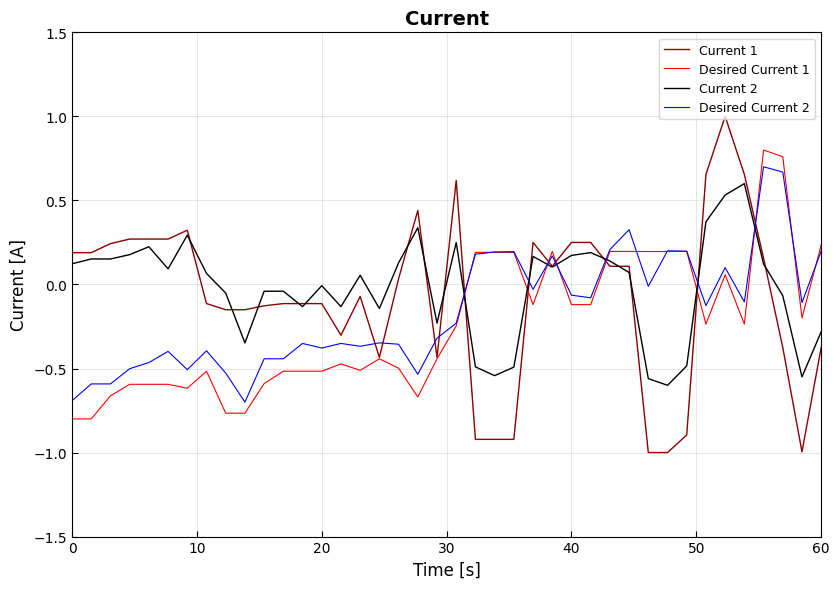

How many intersections are there between Current 2 and Desired Current 2?

7